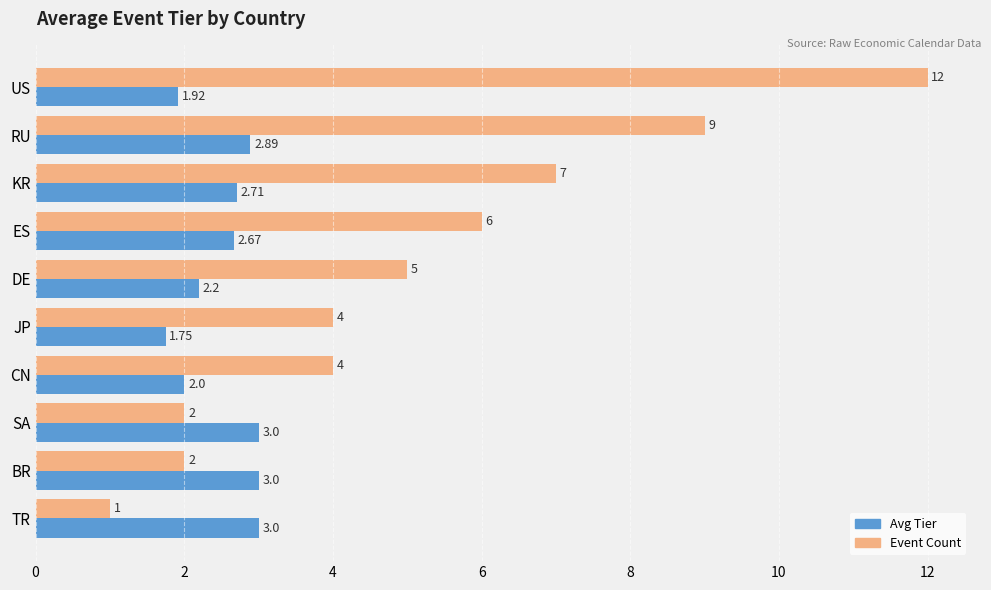

Rank the series by their maximum value, from lowest to highest.

Avg Tier, Event Count